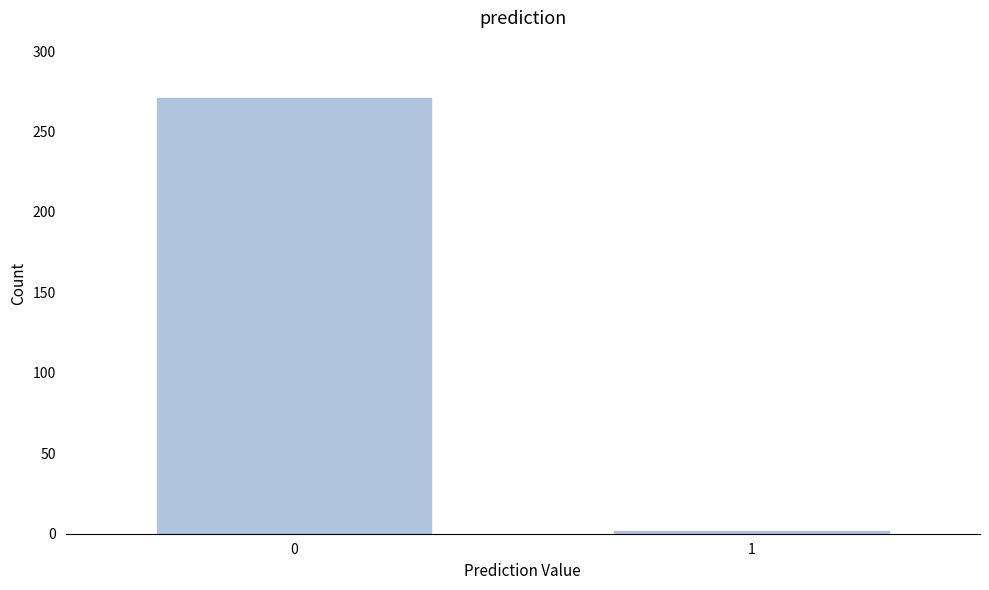

Reading right to left, what are all the values shown in this chart?

1=2	0=271